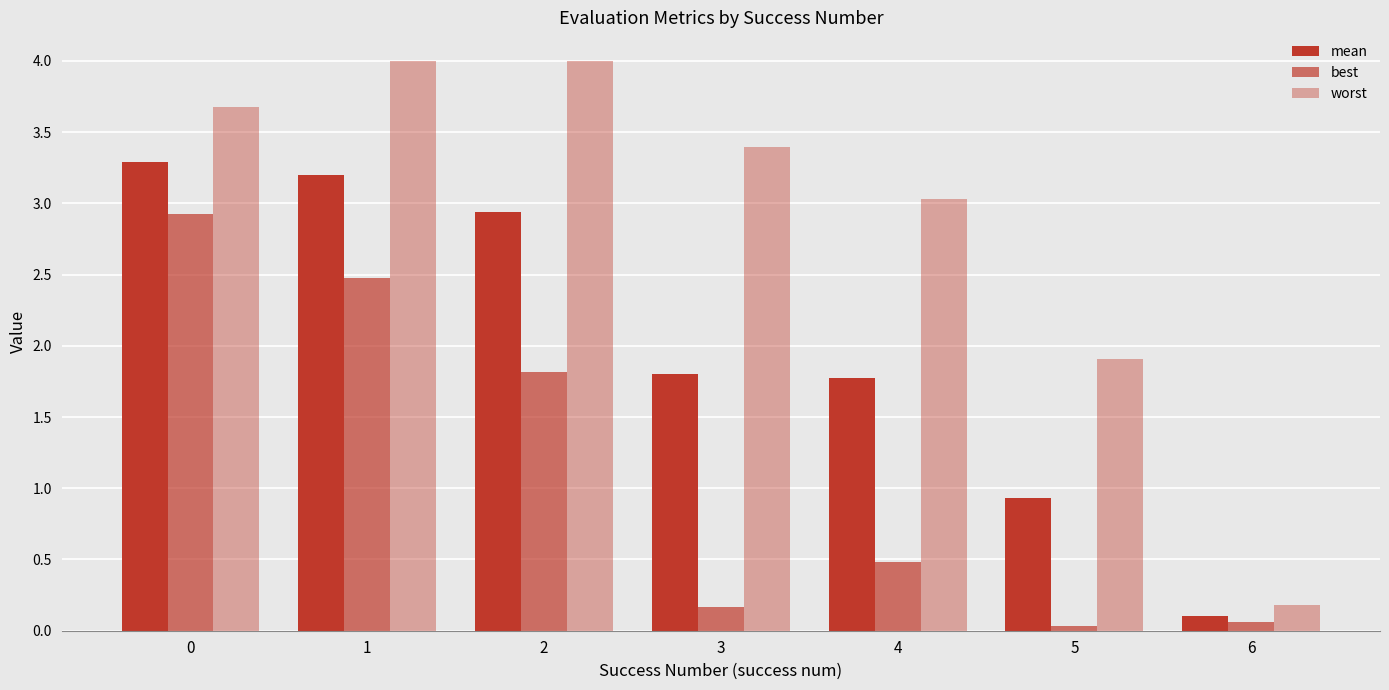

Which label corresponds to the smallest value in the chart?

5